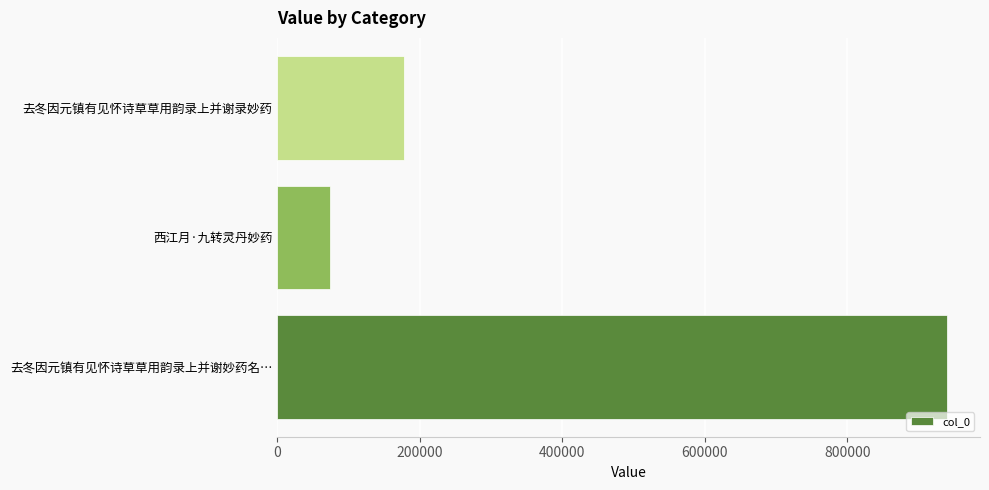

True or false: the data shows 314307 at 去冬因元镇有见怀诗草草用韵录上并谢录妙药.

False